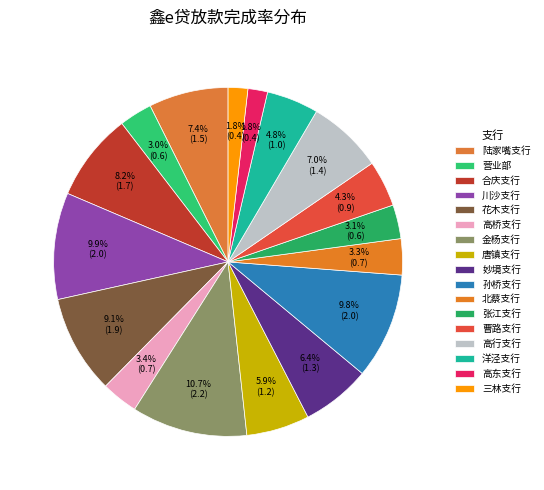

Which category has the biggest portion of the pie?

金杨支行